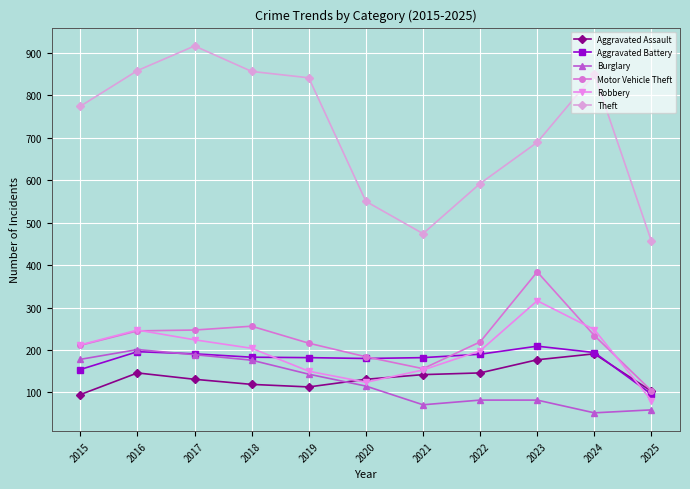

What is the maximum value for Aggravated Assault?

191